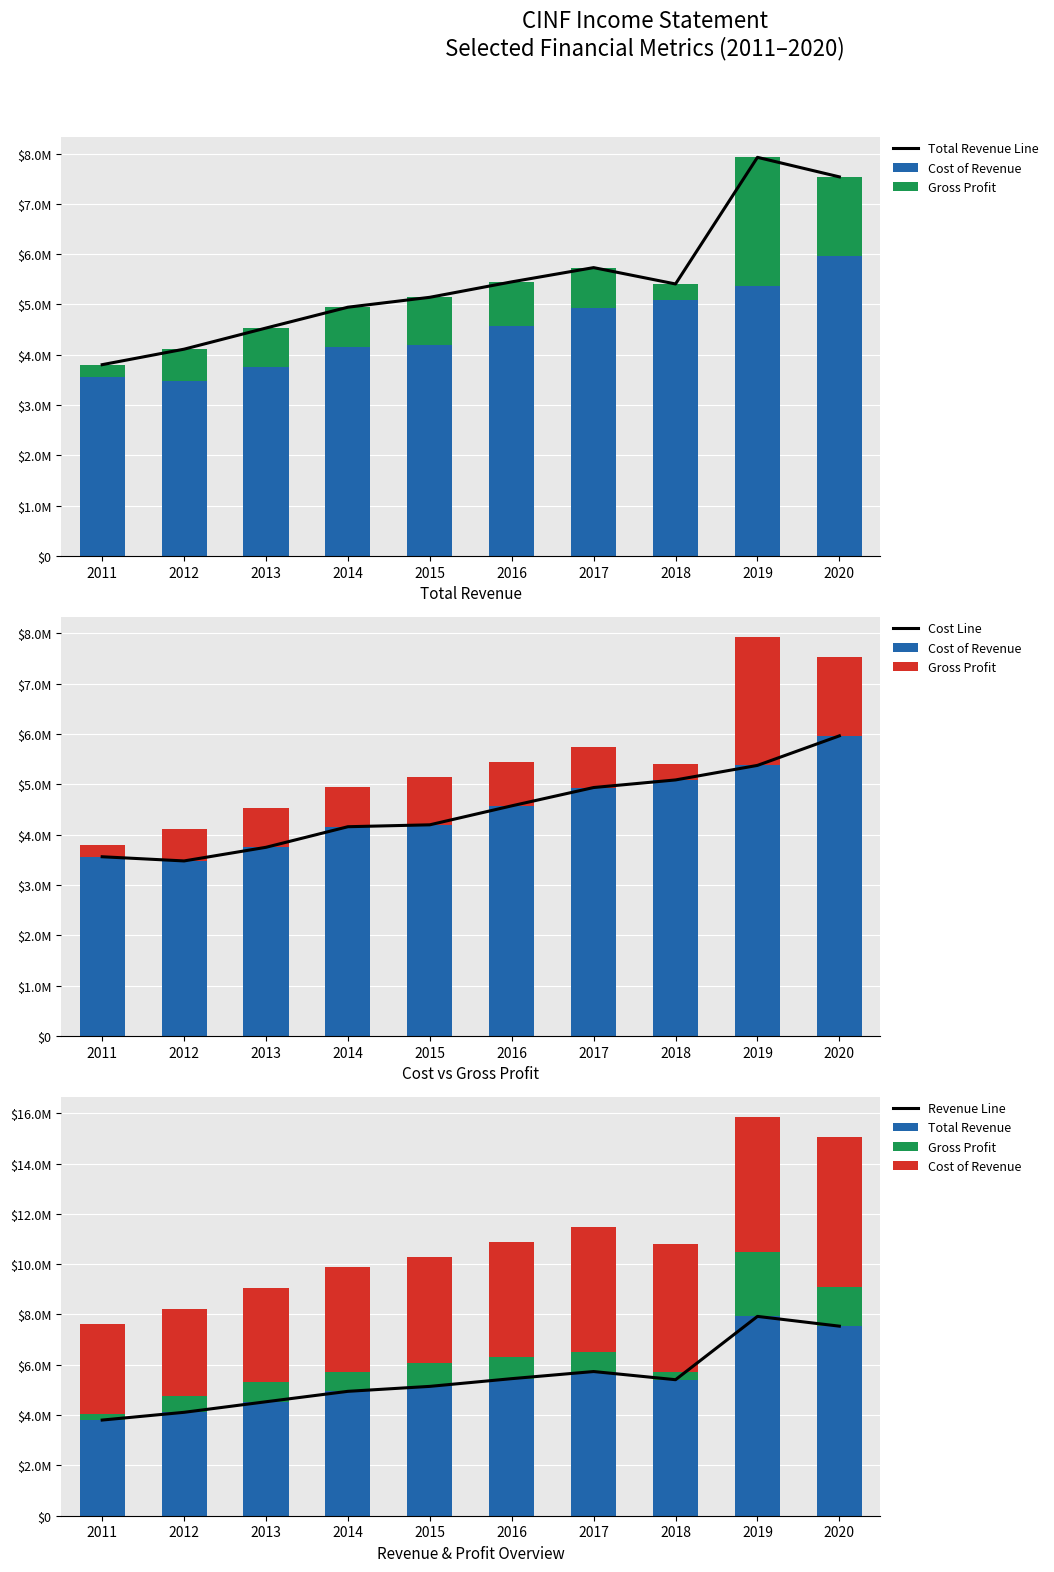

How many values in the Gross Profit series are below 796000?

5